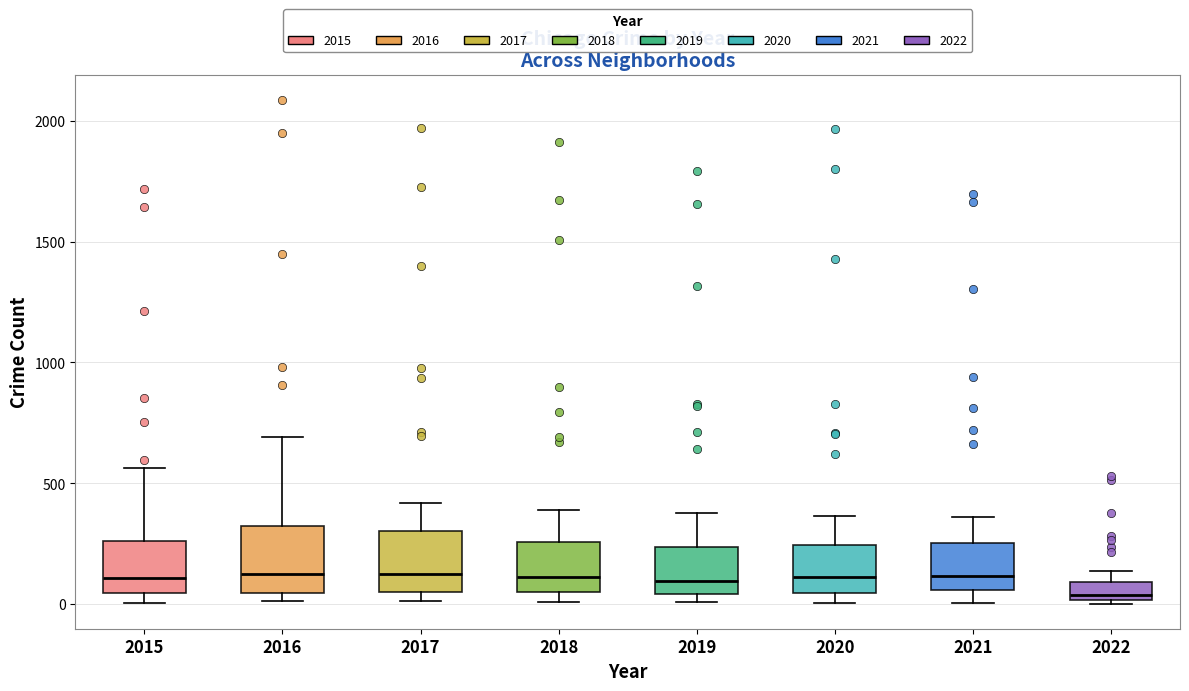

Where does the median line of the box at x = 2015 sit on the y-axis? The values are not printed on the chart, so give them approximately, as read against the axis.

100